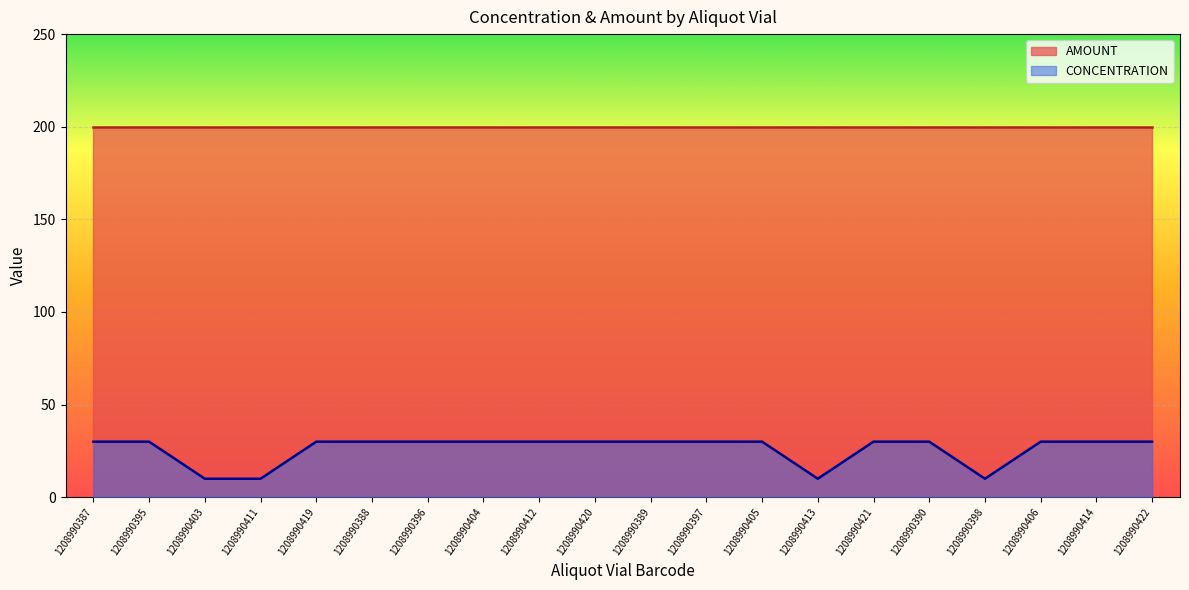

Which label corresponds to the smallest value in the chart?

1208990403